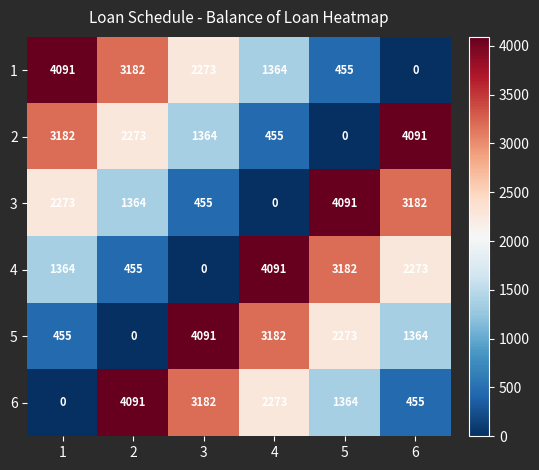

At which label does 2 reach its peak?

6